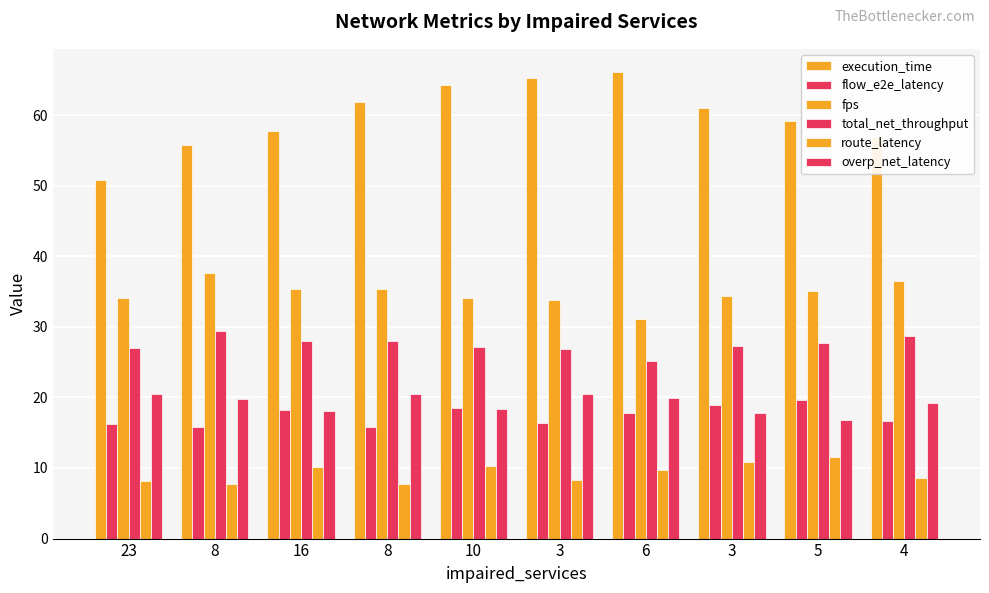

What is the minimum value shown in the chart?

7.8